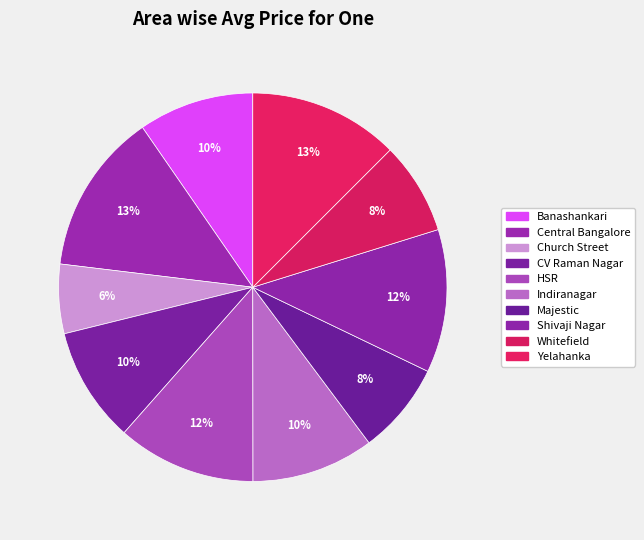

Which slice is the smallest?

Church Street